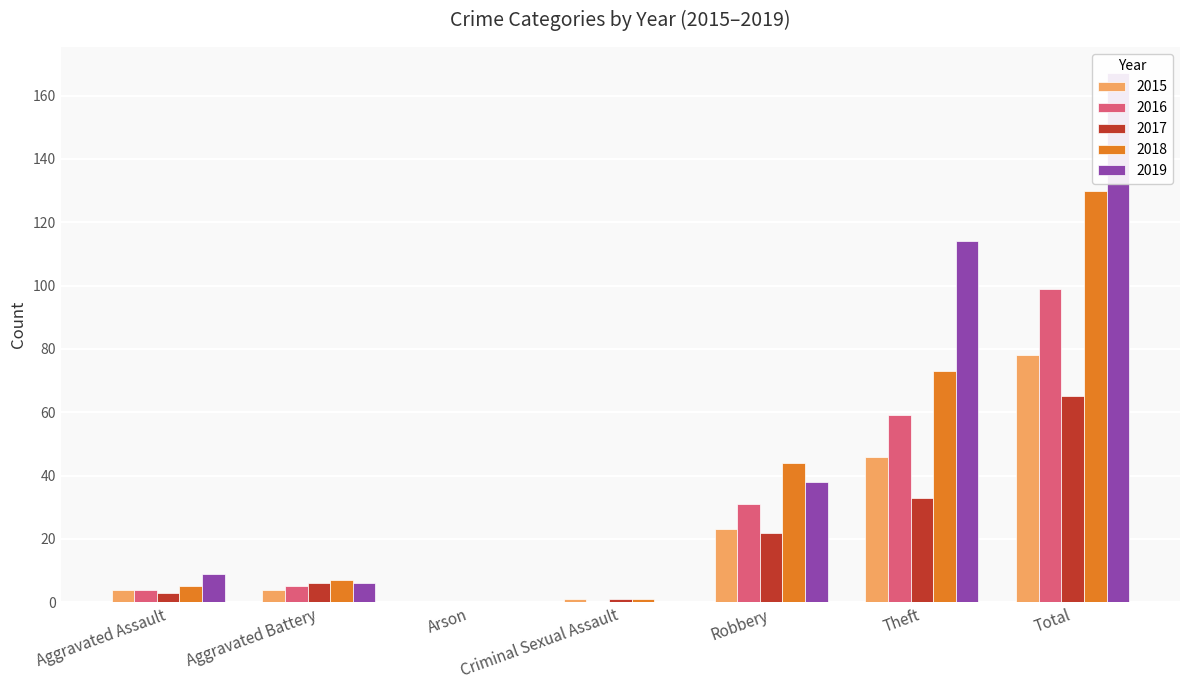

Which has a higher value, Criminal Sexual Assault or Arson?

Criminal Sexual Assault